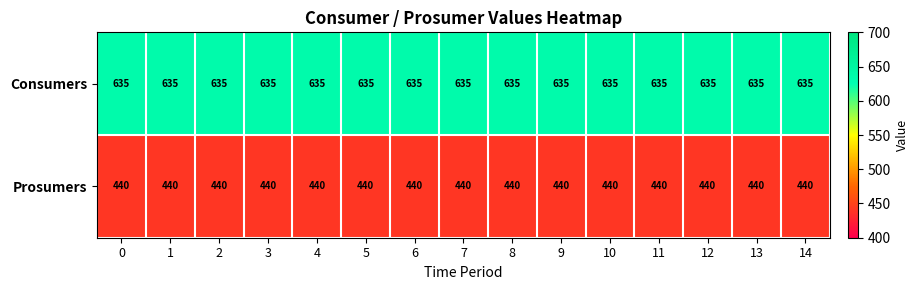

The value of Consumers at 10 is 635. True or false?

True